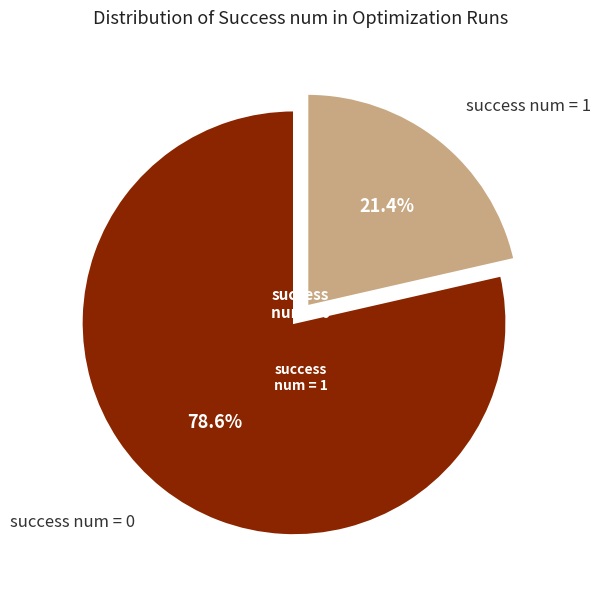

How many segments does this pie chart have?

2